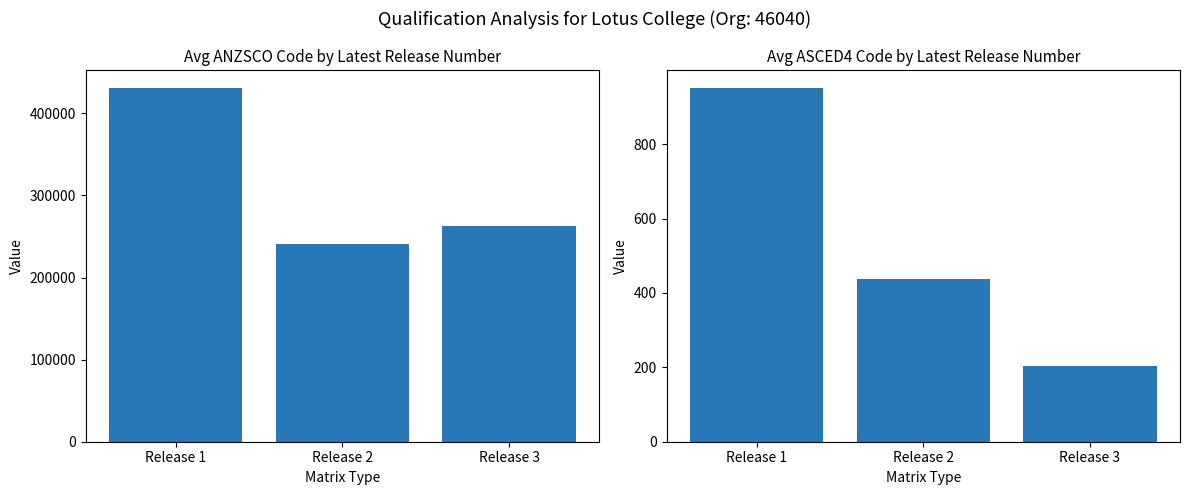

What is the difference between the second highest and minimum values in the Avg ASCED4 Code series?

235.3